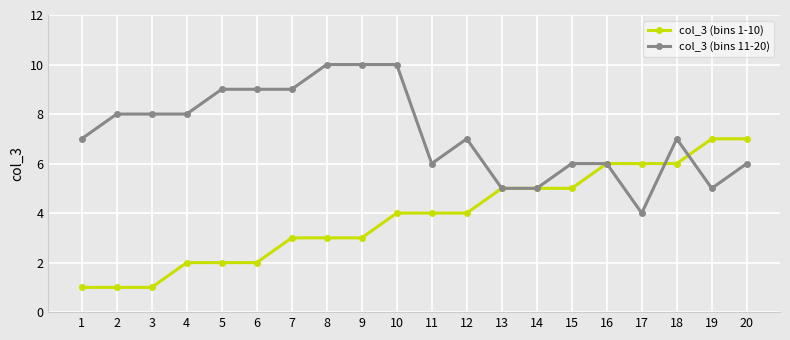

What is the greatest value displayed?

10